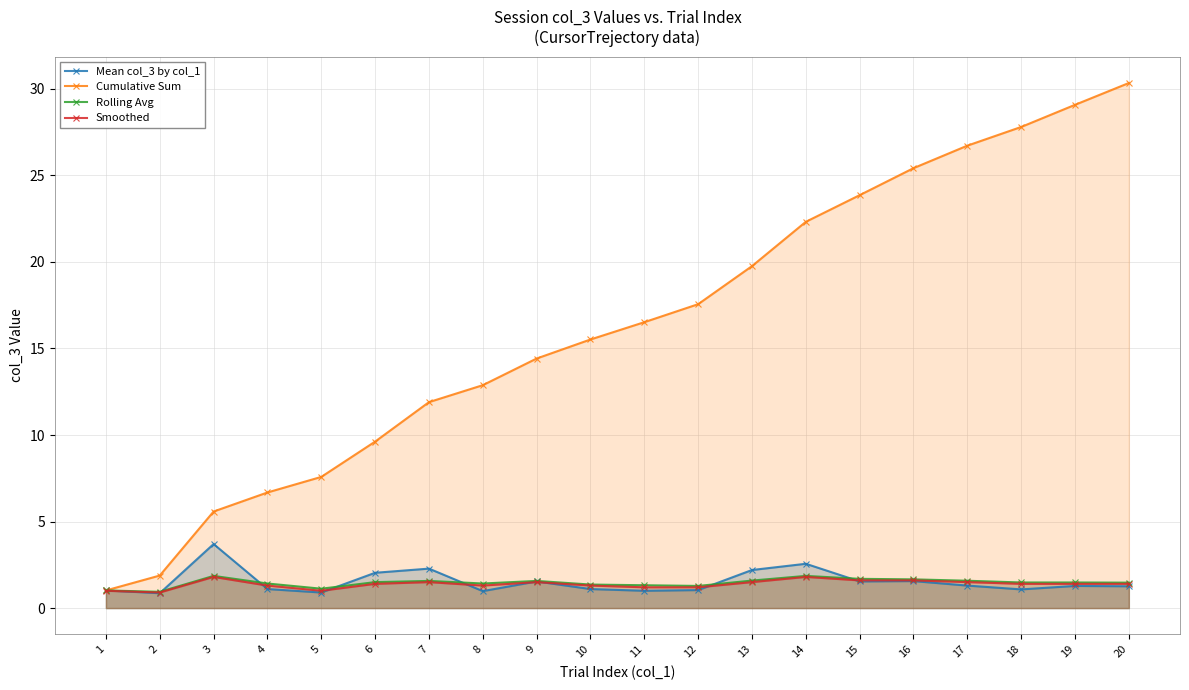

What is the spread (max minus min) of values at 7?

10.4